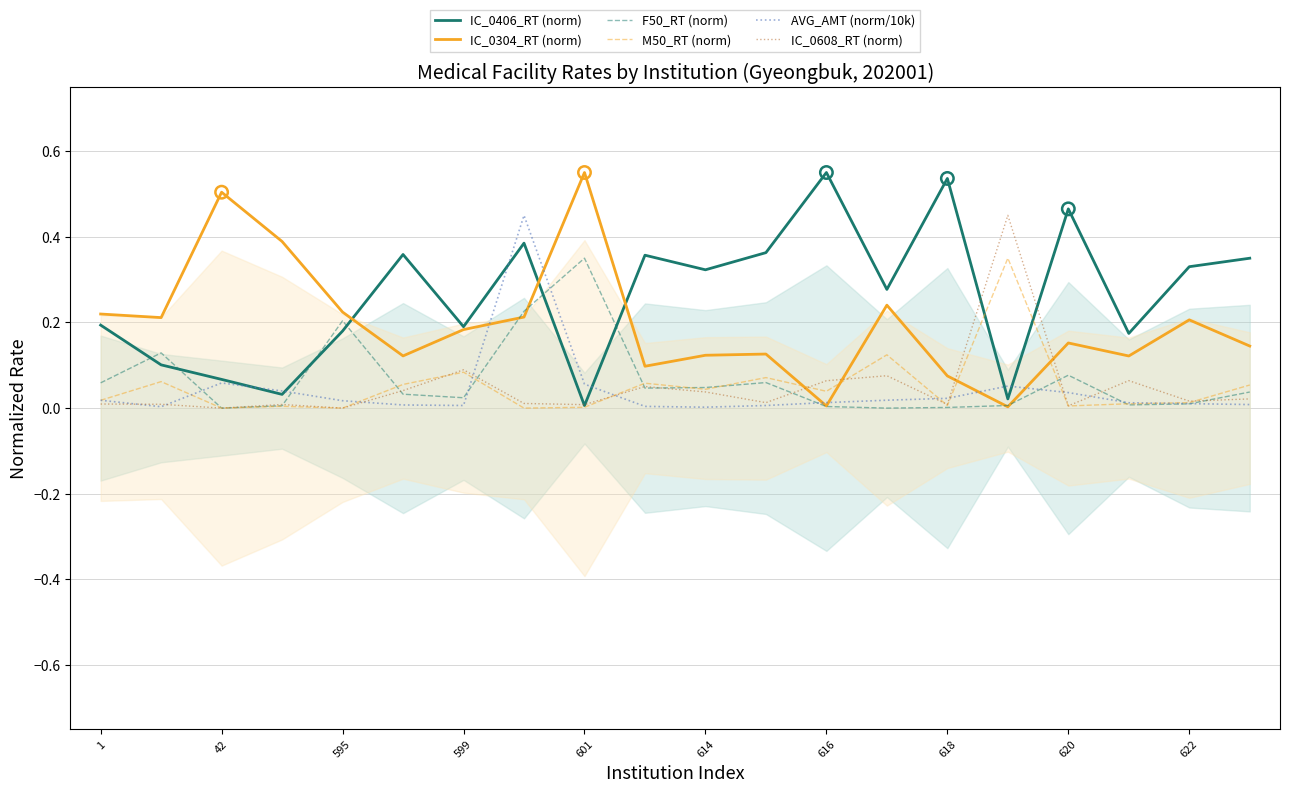

Which series has the widest spread of Y values?

IC_0304_RT (norm)